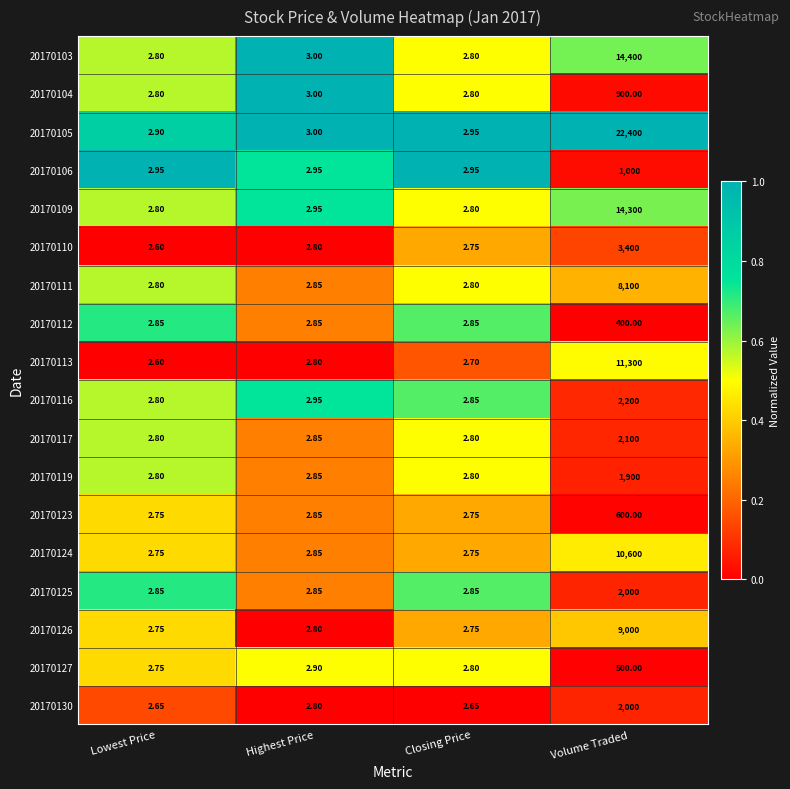

At which category is the sum across all series the highest?

Volume Traded